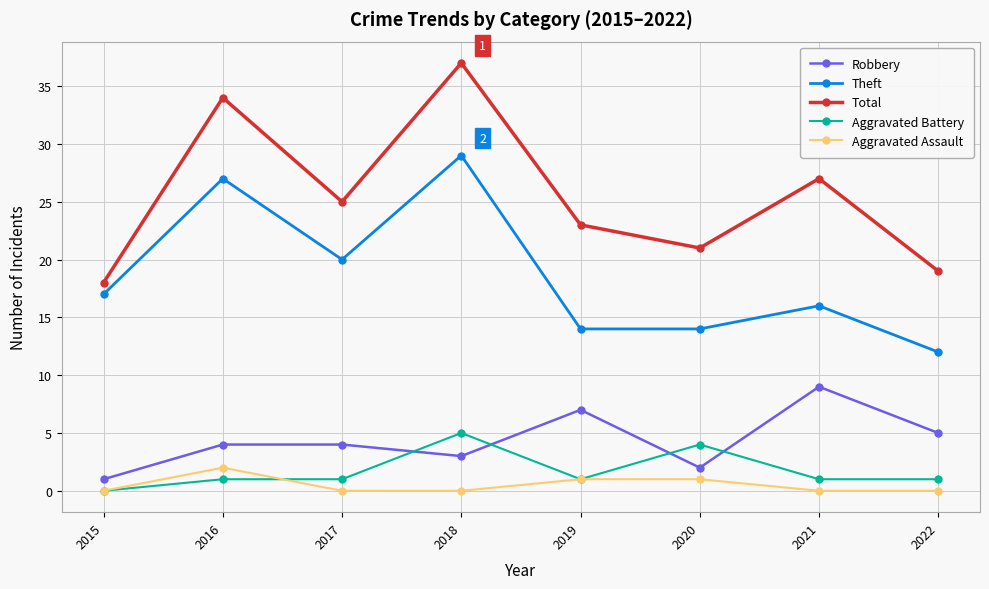

At which category is the sum across all series the highest?

2018